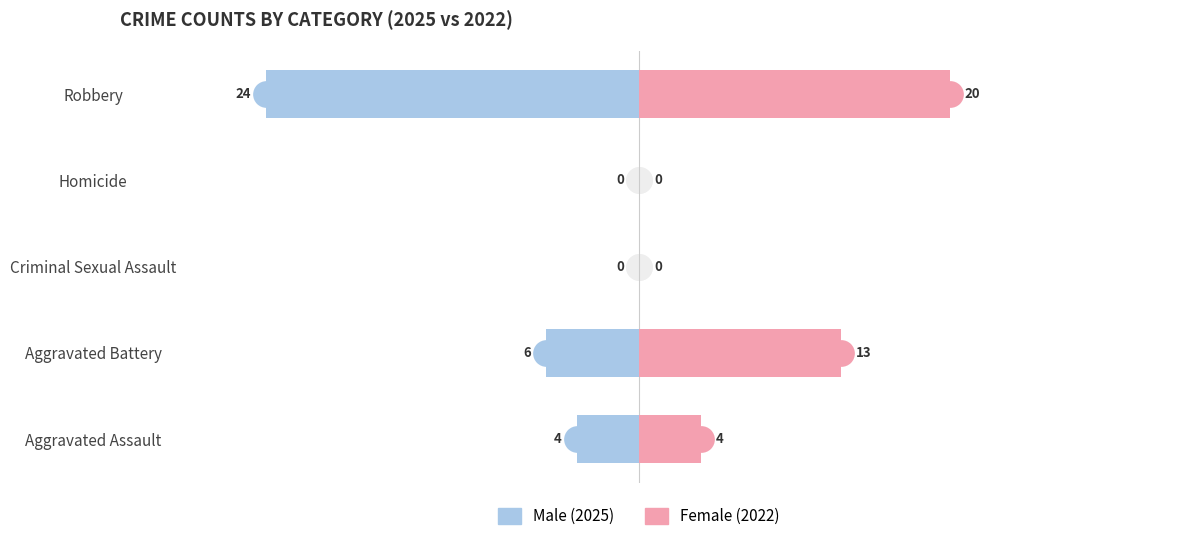

Reading left to right, what are all the values shown in this chart?

Male: -4	-6	0	0	-24
Female: 4	13	0	0	20